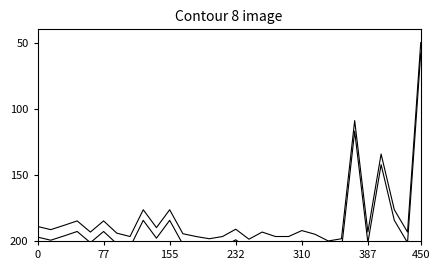

Which has a higher value, 26 or 11?

11